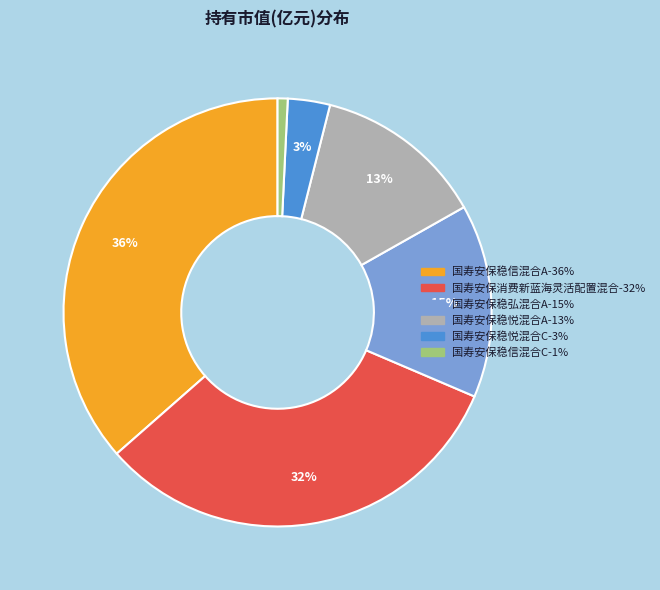

Is there a majority slice in this chart?

No